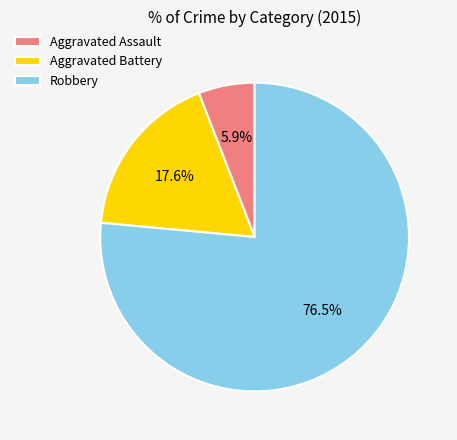

True or false: Aggravated Battery accounts for 10% of the total.

False